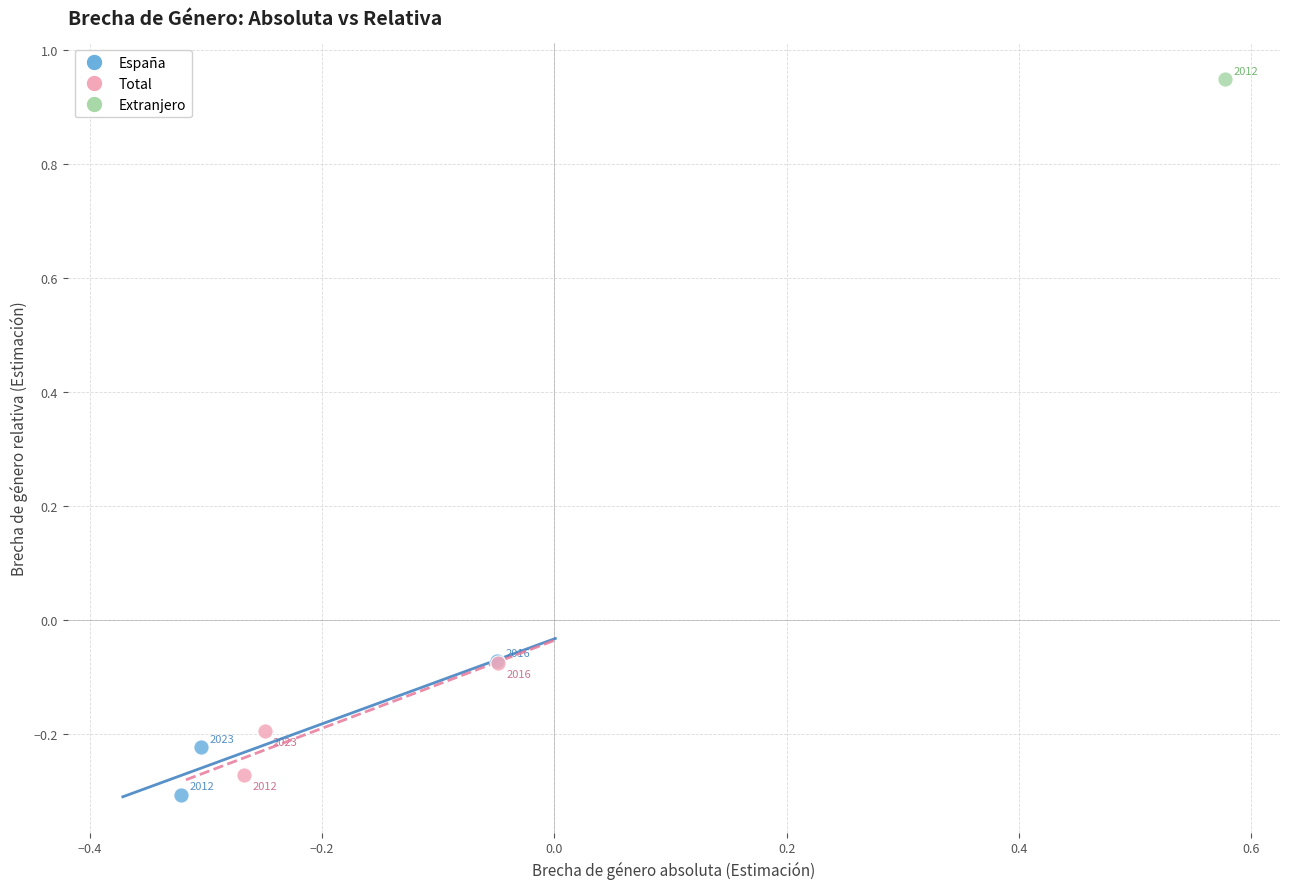

What are all the series names shown in the legend?

España, Total, Extranjero